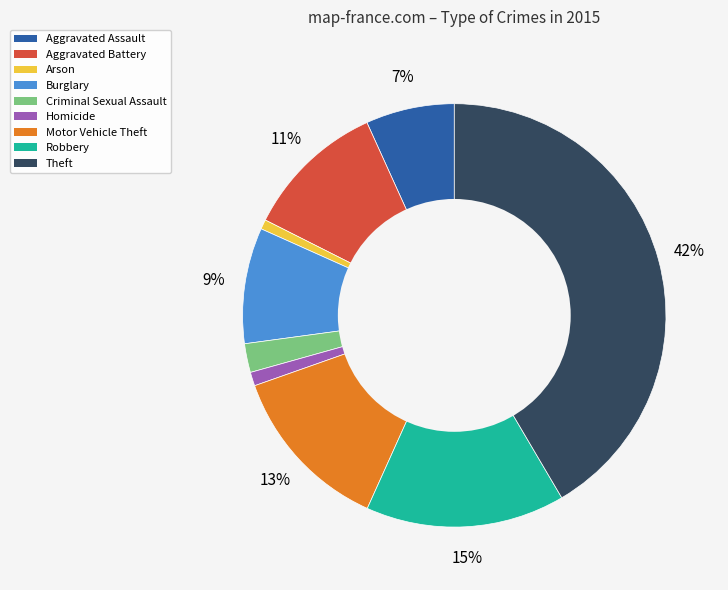

Which category has the biggest portion of the pie?

Theft